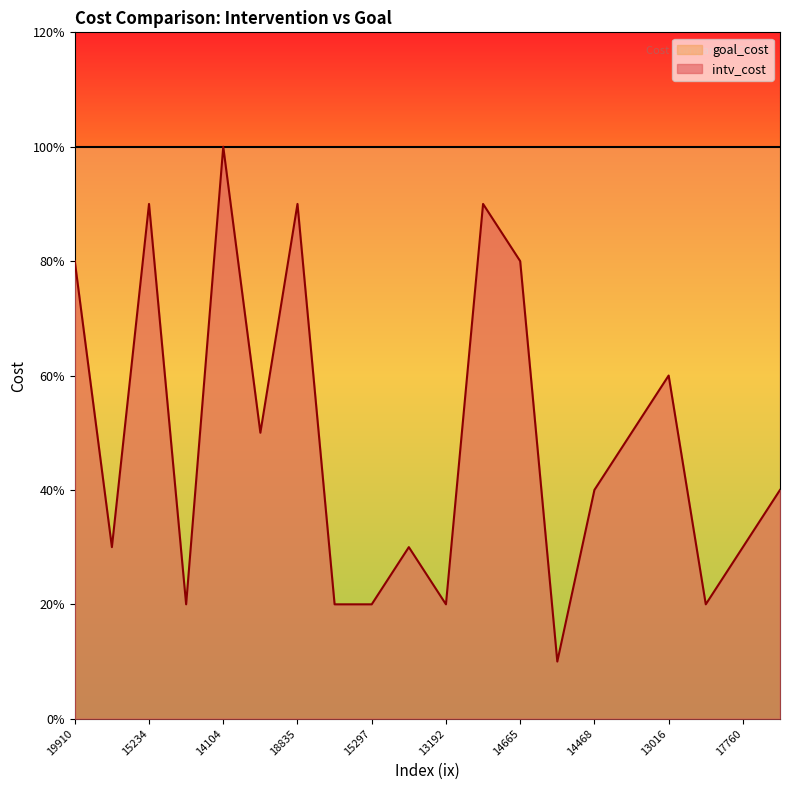

What is the change in value from 13603 to 14665?

+0.3